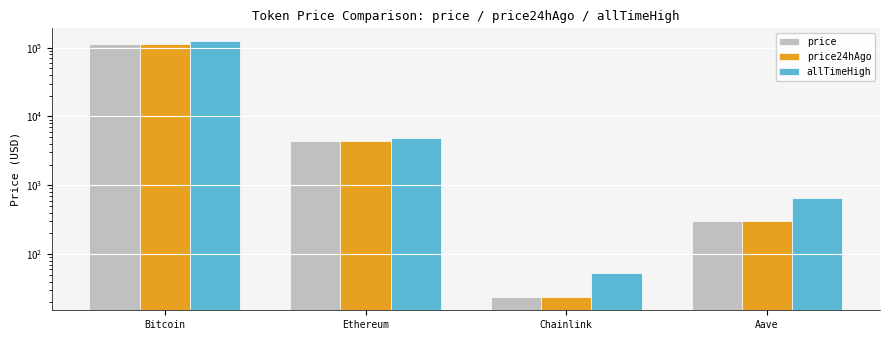

Which series has the largest range (max minus min)?

allTimeHigh